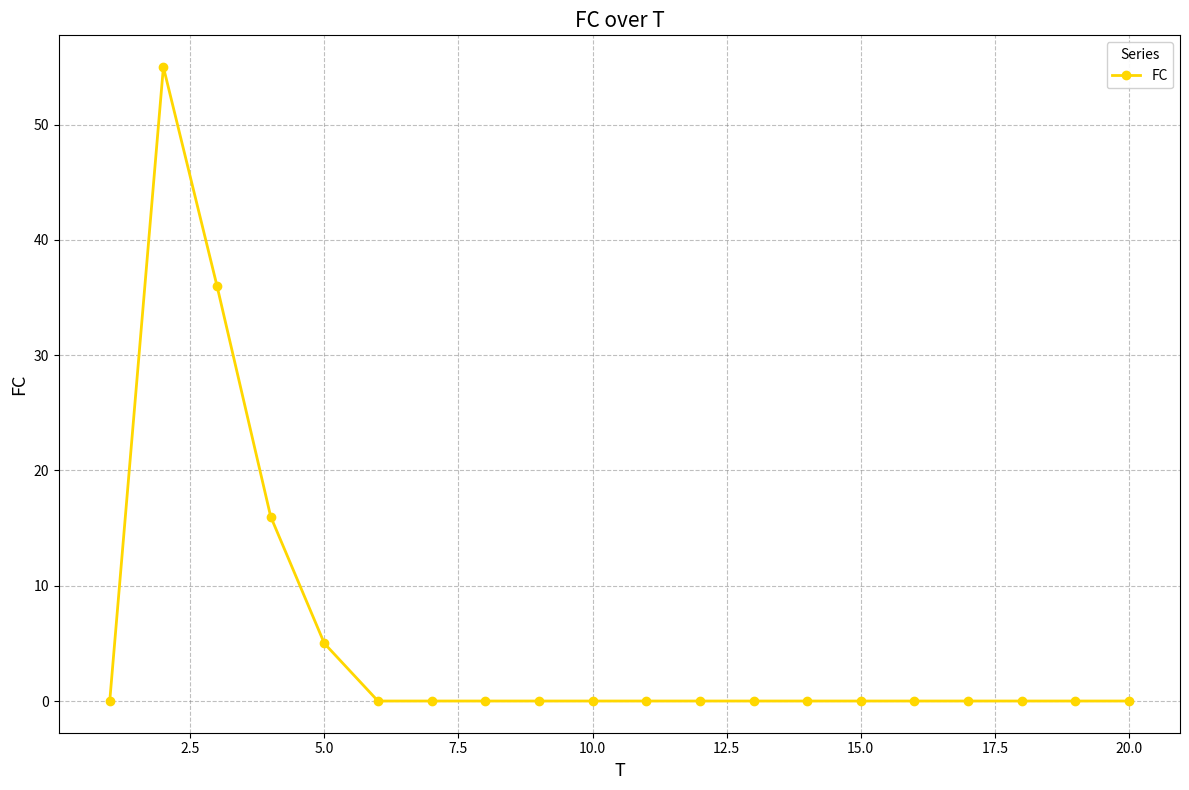

What is the maximum value shown in the chart?

55